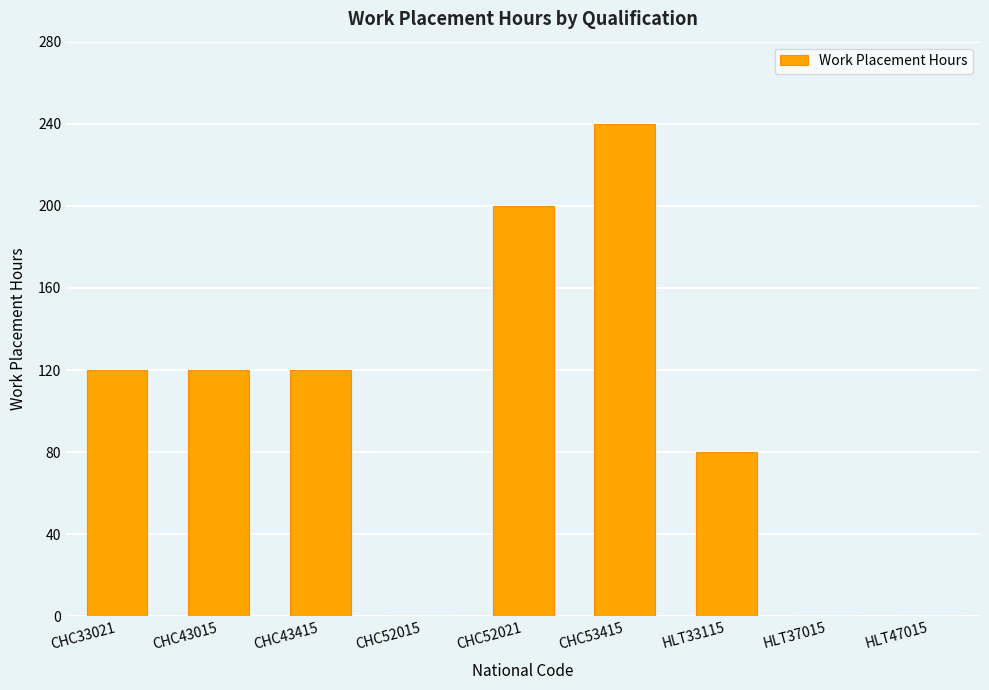

Between CHC52015 and HLT33115, which is larger?

HLT33115